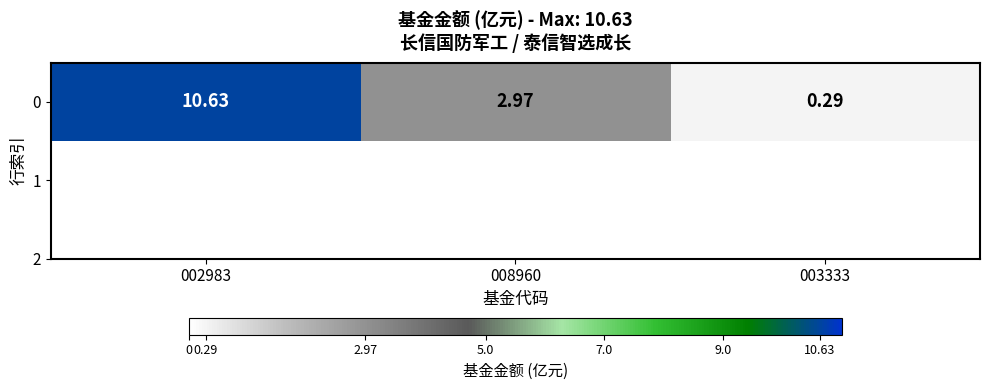

What is the change in value from 002983 to 003333?

-10.3